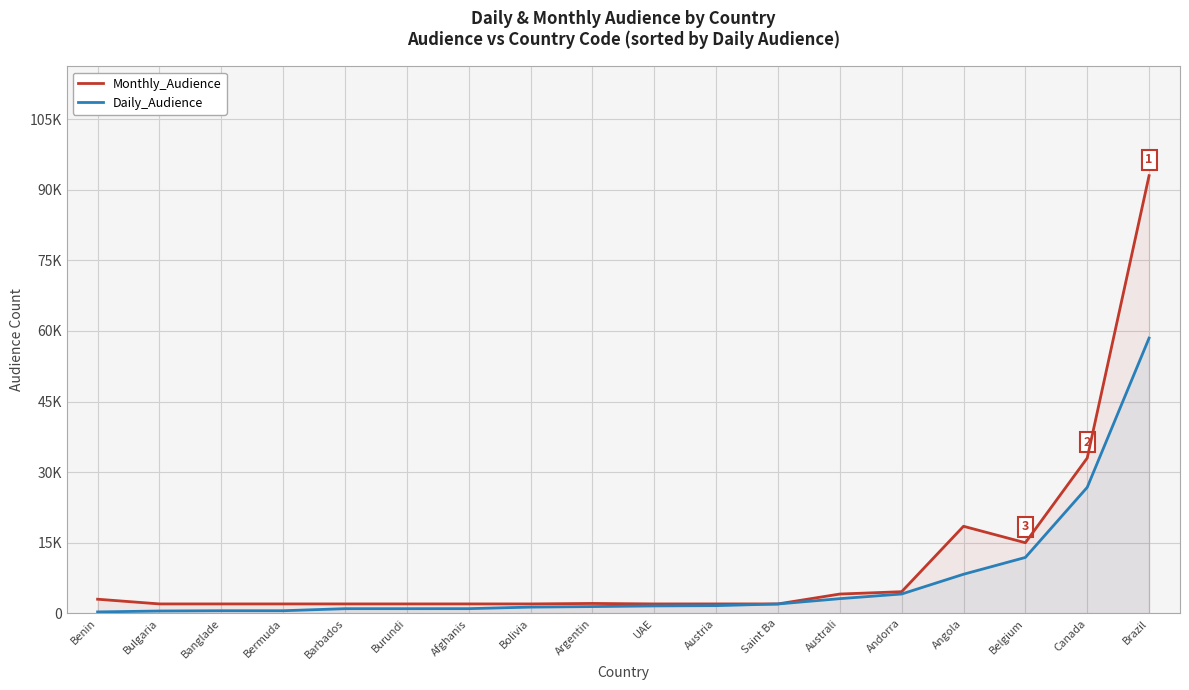

What is the label of the 5th point from the left?

Barbados